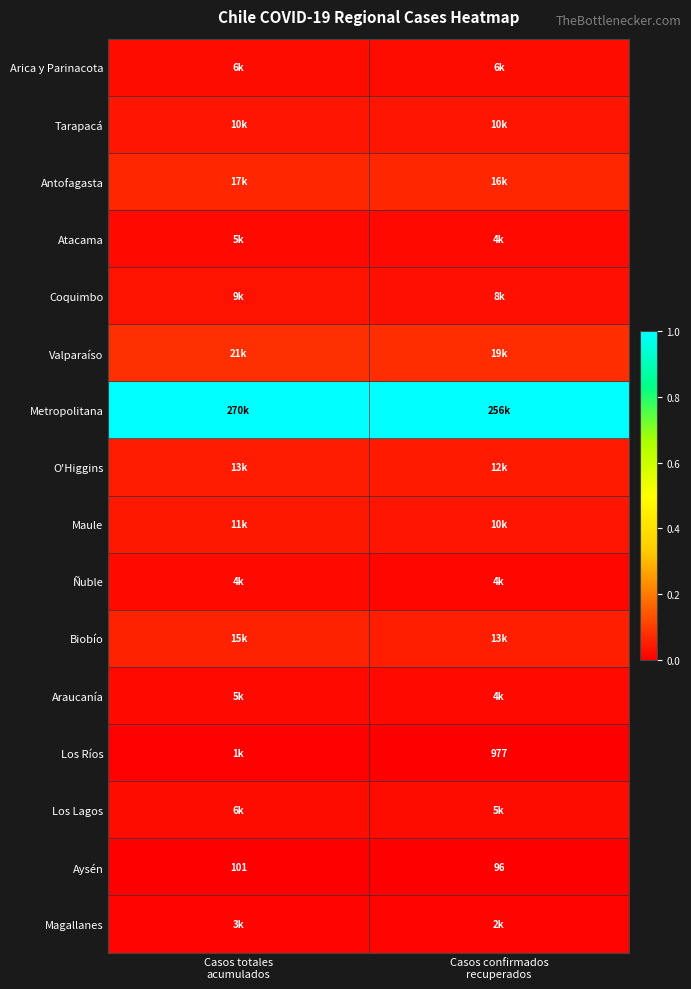

At which category does the chart reach its minimum across all series?

Casos confirmados
recuperados